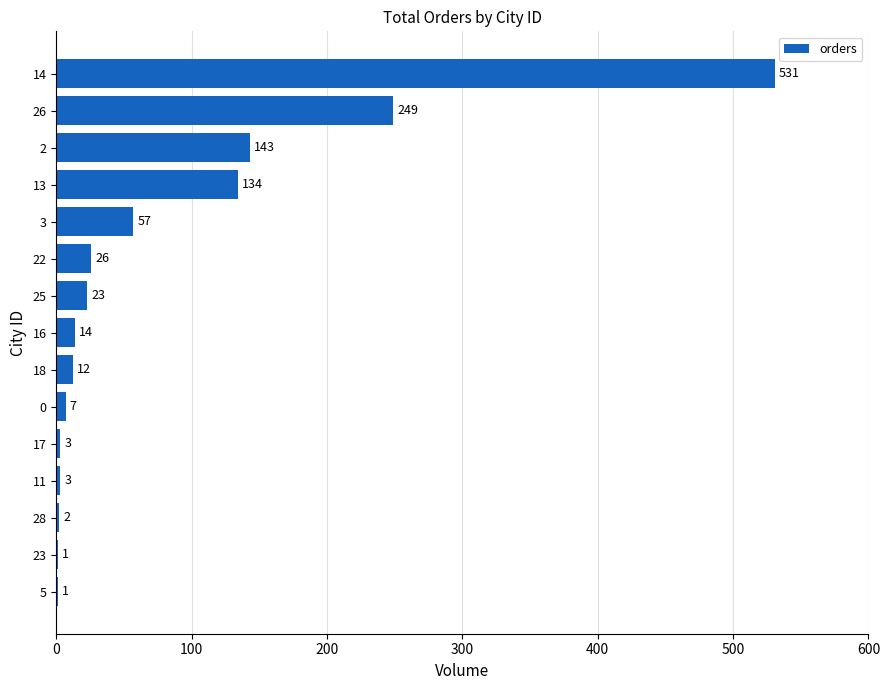

The chart shows a value of 79 at 2. True or false?

False